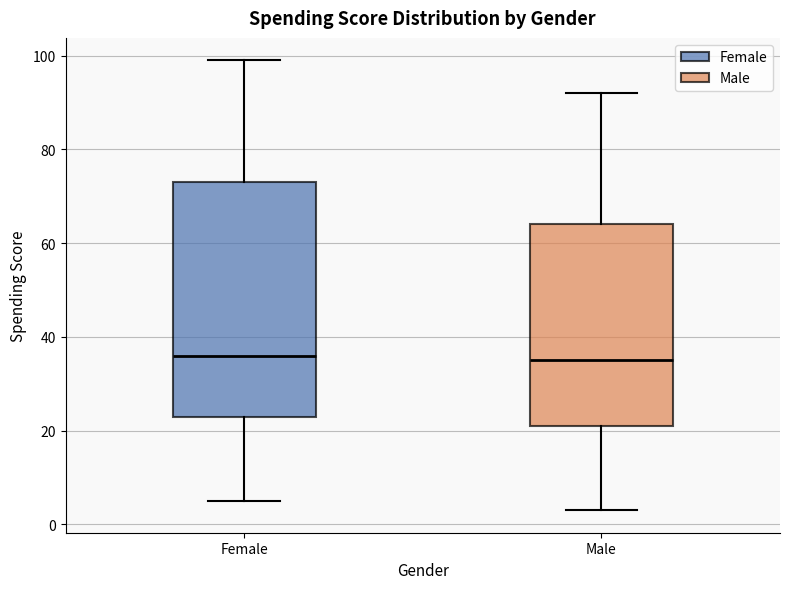

Where does the upper whisker of the box for Male end on the y-axis? The values are not printed on the chart, so give them approximately, as read against the axis.

92